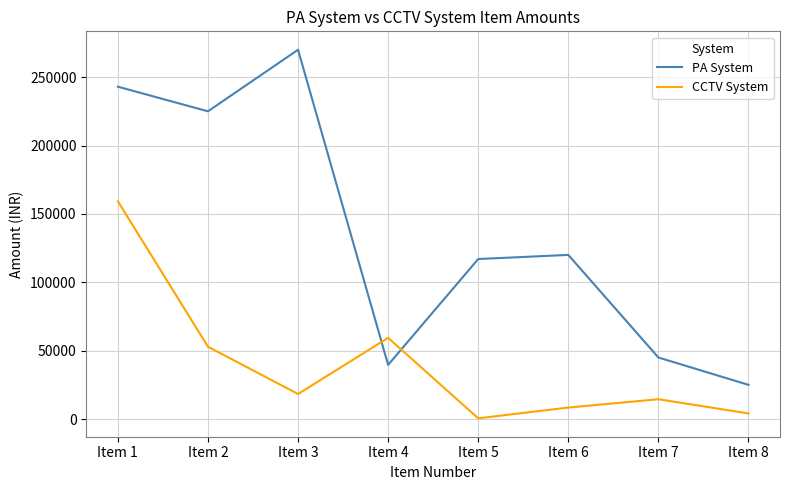

The PA System series shows 25000 at Item 8. True or false?

True